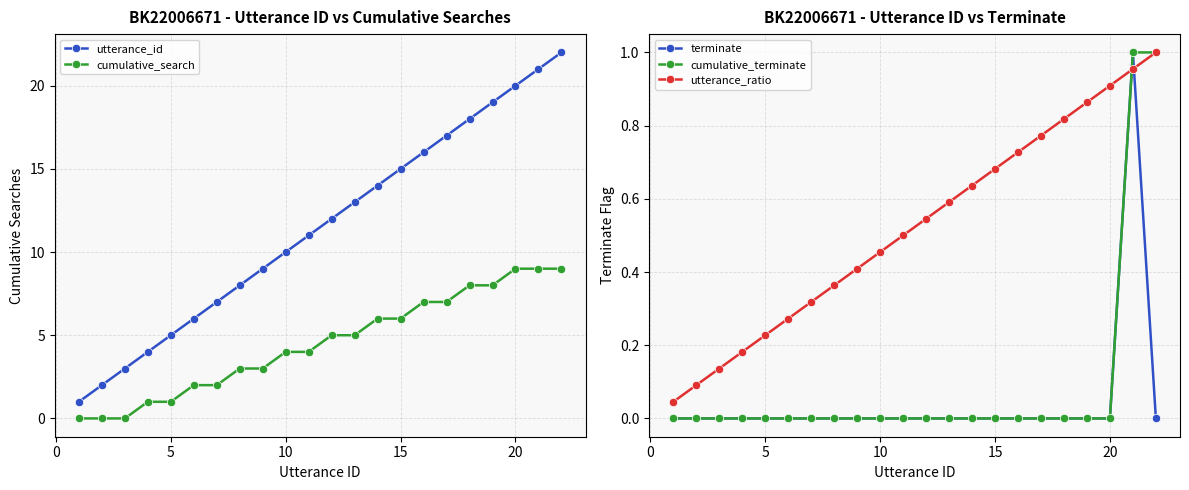

True or false: cumulative_search and cumulative_terminate intersect in this chart.

False